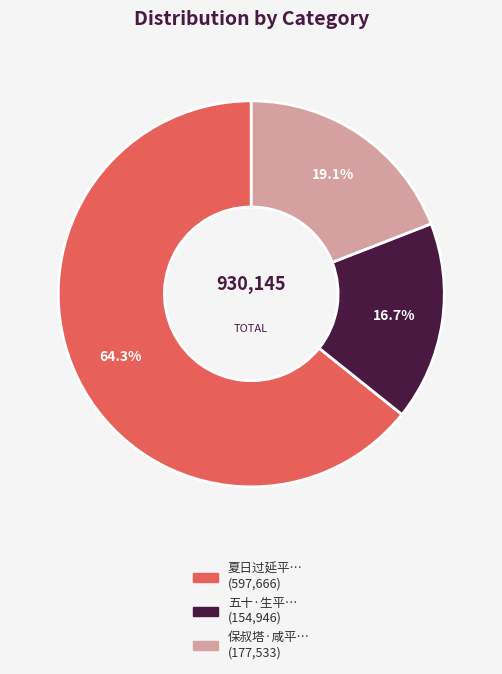

Does any single category account for the majority?

Yes